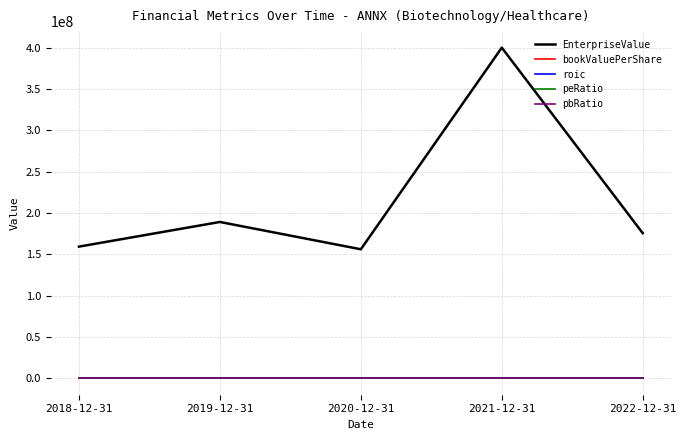

Which series has the widest spread of values?

EnterpriseValue